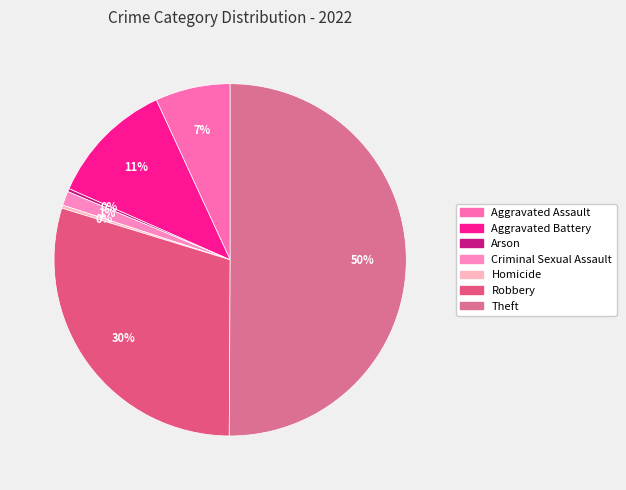

To the nearest percent, what is the average slice percentage?

14%